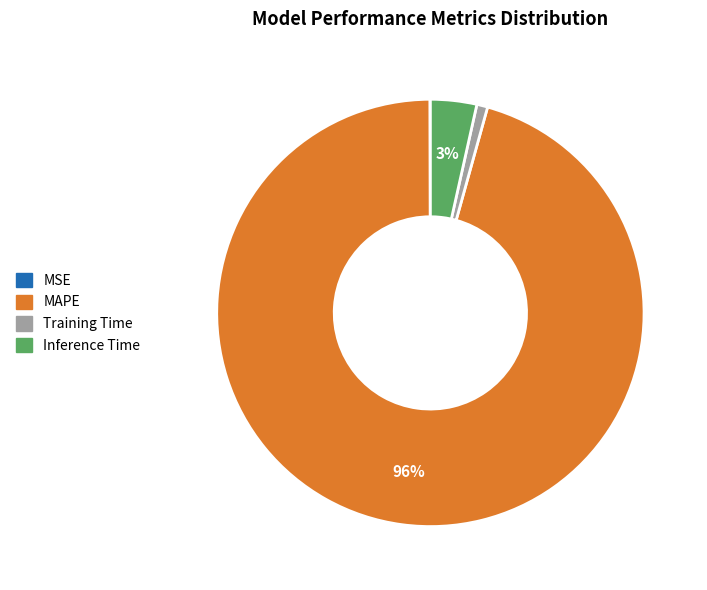

Which category has the biggest portion of the pie?

MAPE